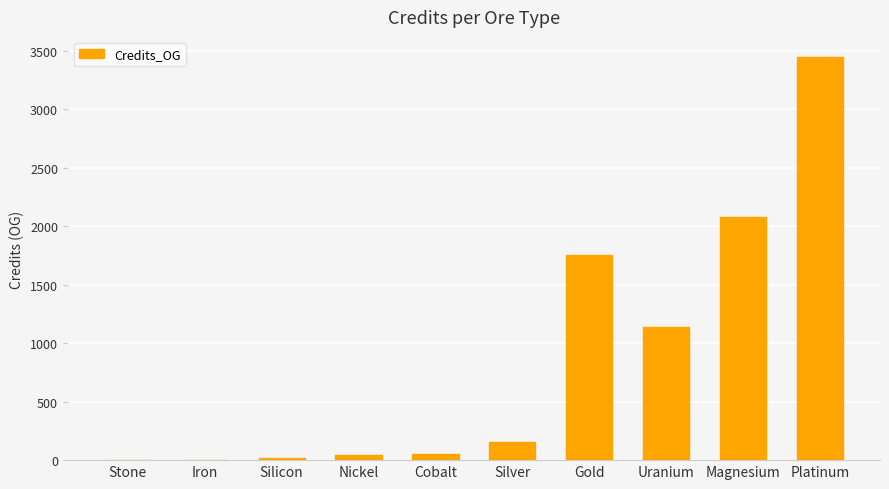

The chart shows a value of 1754.0 at Gold. True or false?

True